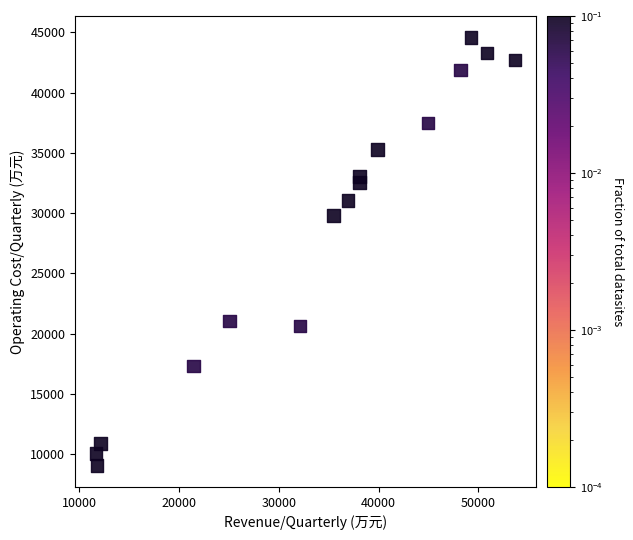

What Y value in the scatter plot is closest to 26829?

29795